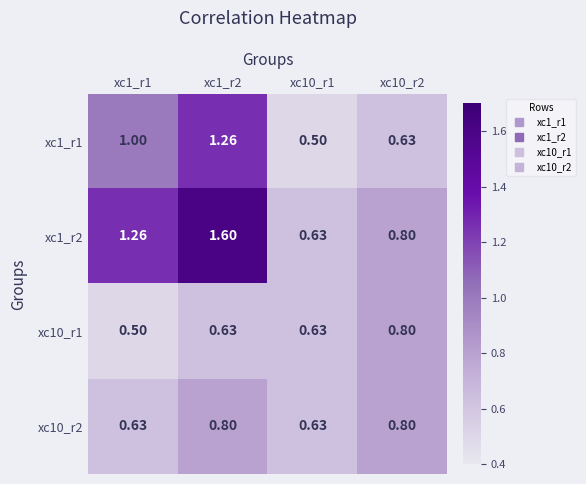

Is the value of xc1_r1 at xc1_r1 greater than the value of xc10_r2 at xc10_r2?

Yes